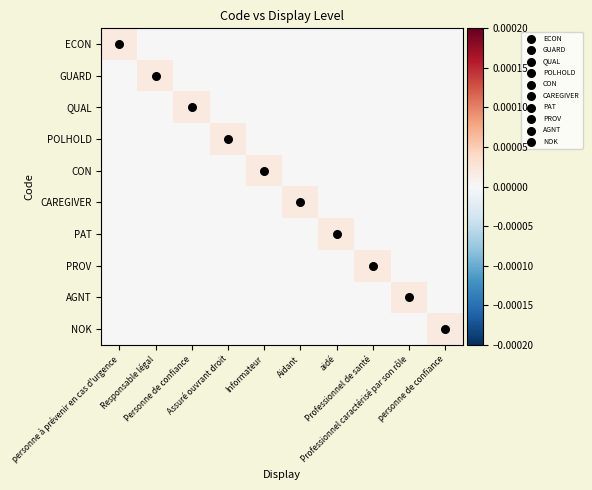

Rank the series by their maximum value, from highest to lowest.

ECON, GUARD, QUAL, POLHOLD, CON, CAREGIVER, PAT, PROV, AGNT, NOK